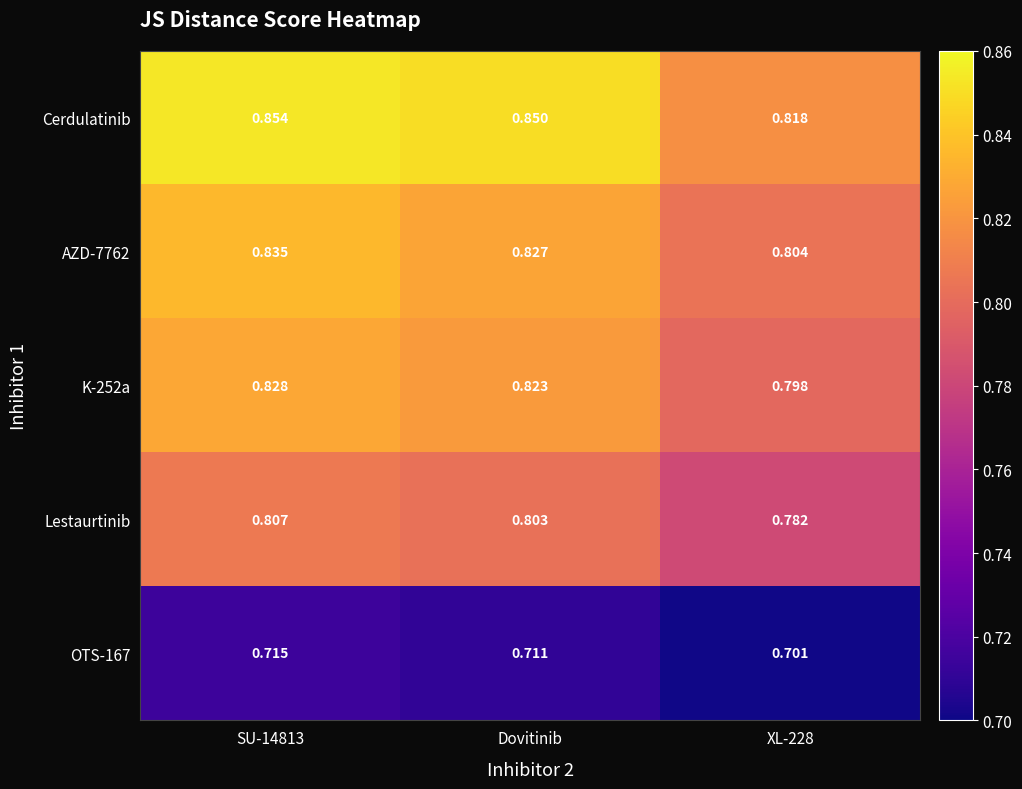

Is the value of OTS-167 at SU-14813 greater than the value of K-252a at XL-228?

No